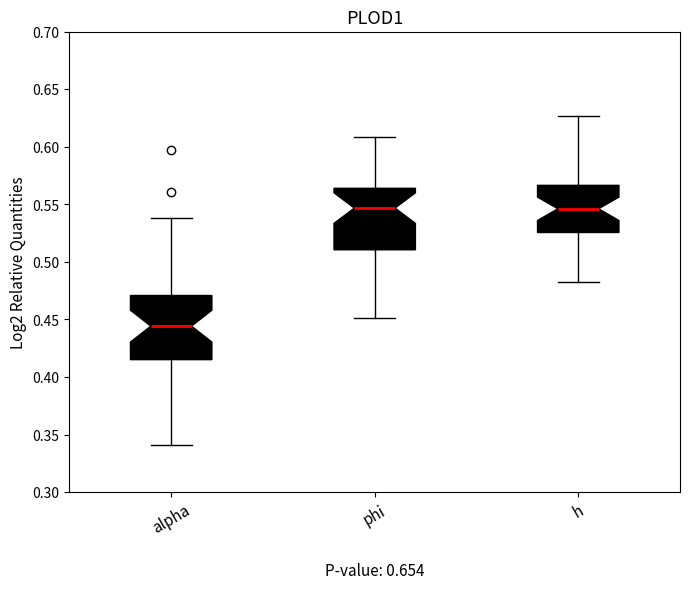

Which box has the lowest median line?

alpha